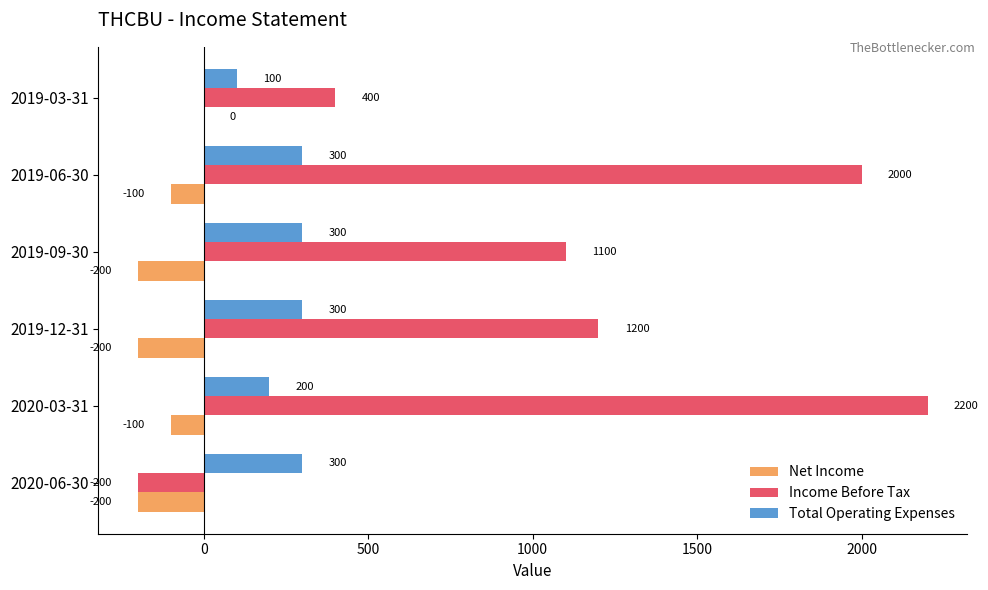

What are all the series names shown in the legend?

Net Income, Income Before Tax, Total Operating Expenses